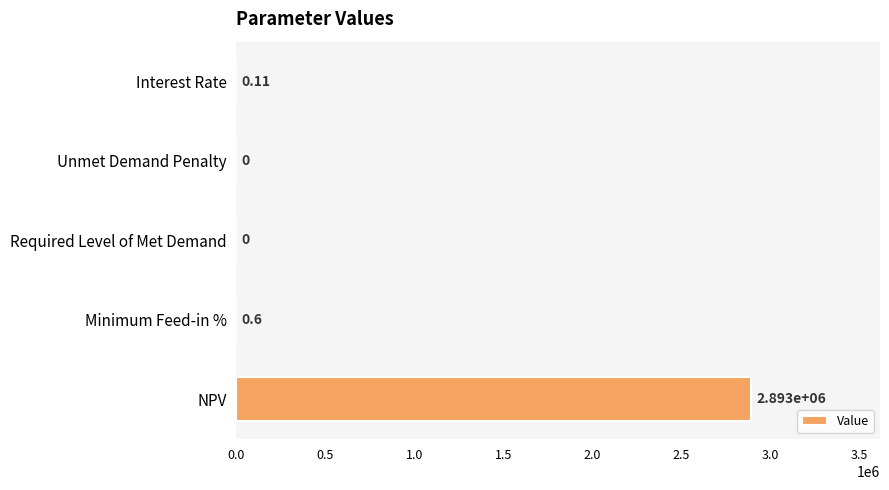

Which has a higher value, NPV or Unmet Demand Penalty?

NPV